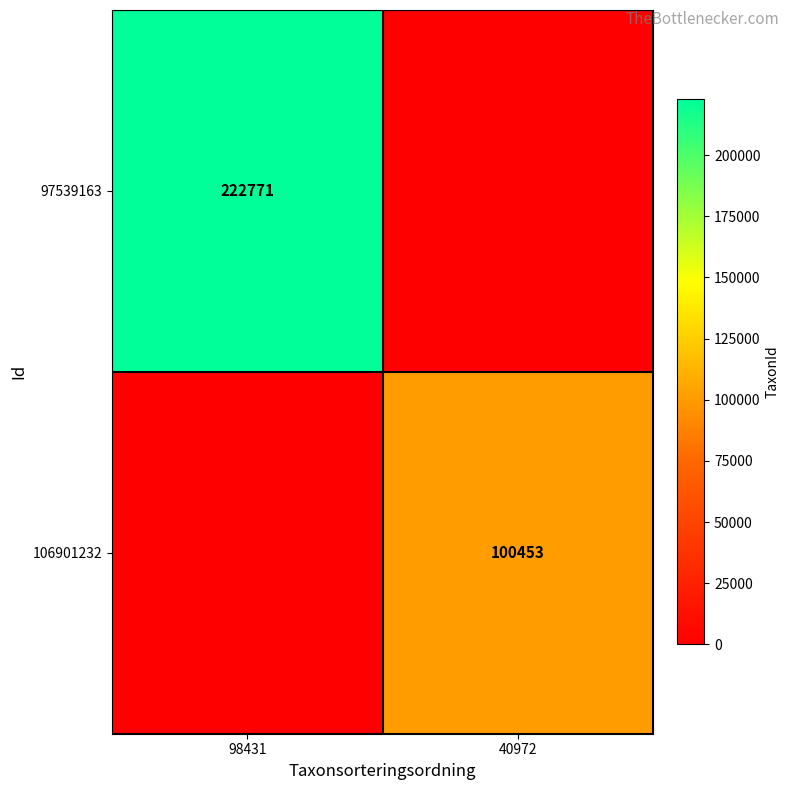

True or false: 97539163 has a value of 222771 at 98431.

True